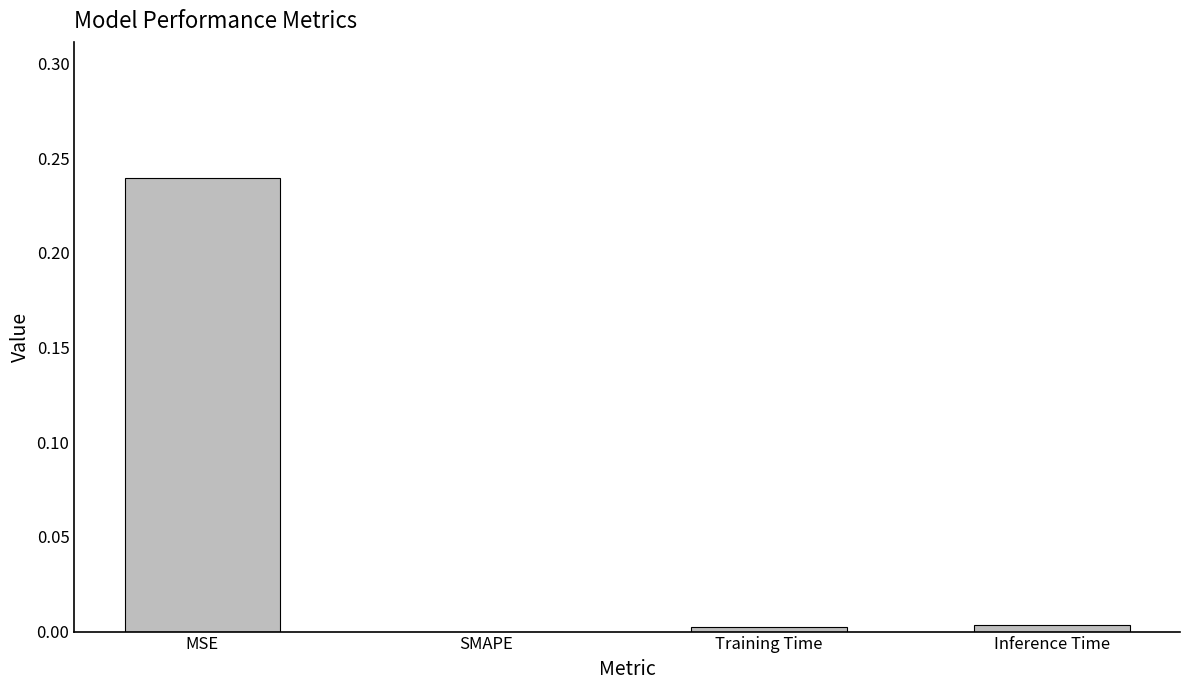

Which category has the highest value across all series?

MSE